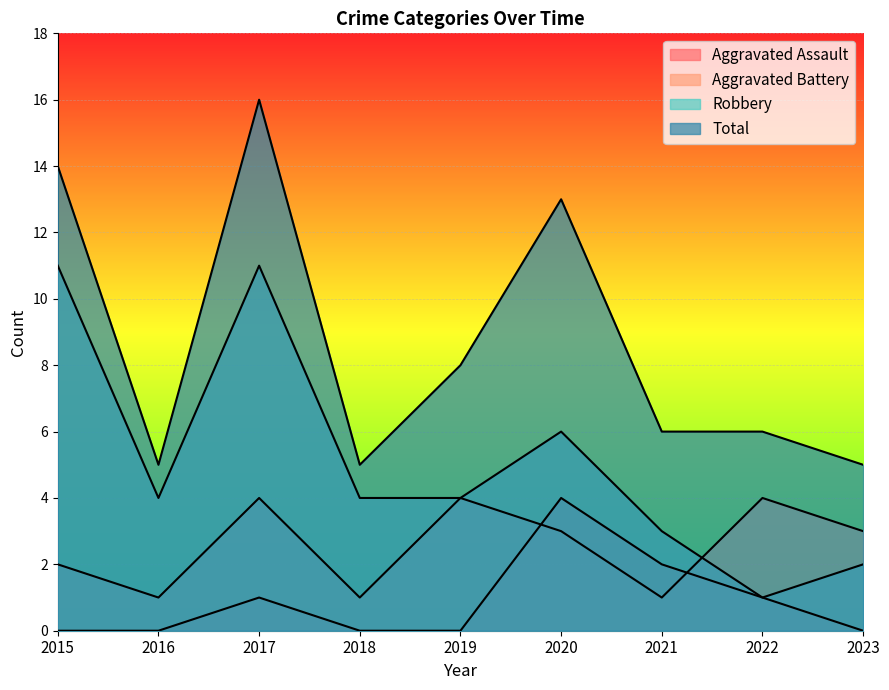

What is the maximum value for Robbery?

11